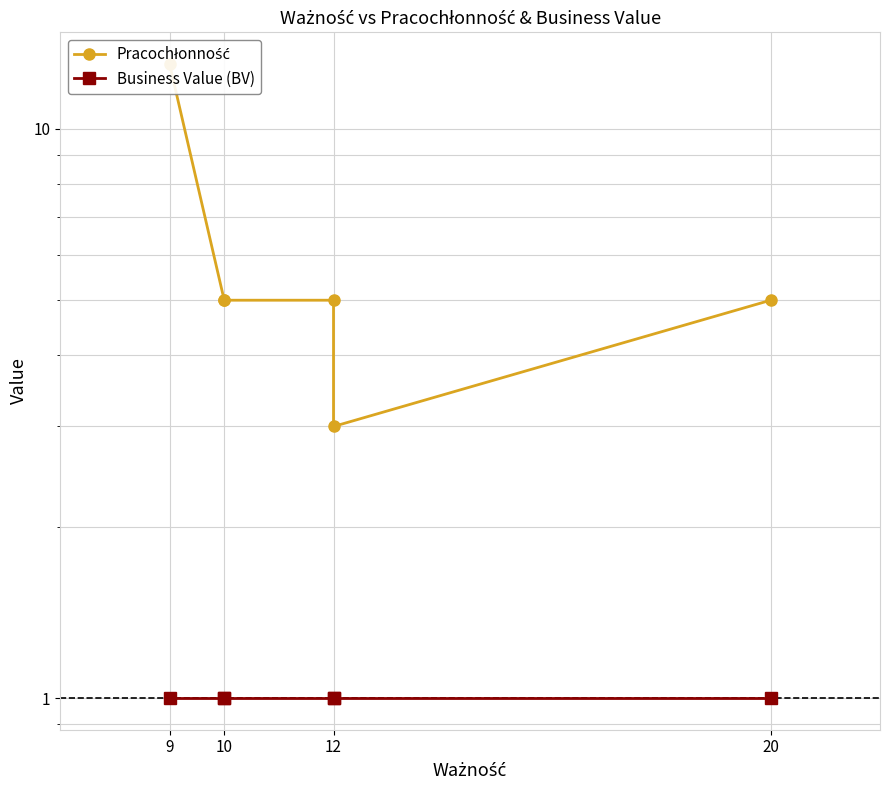

What is the difference between the maximum and second lowest values in the Pracochłonność series?

8